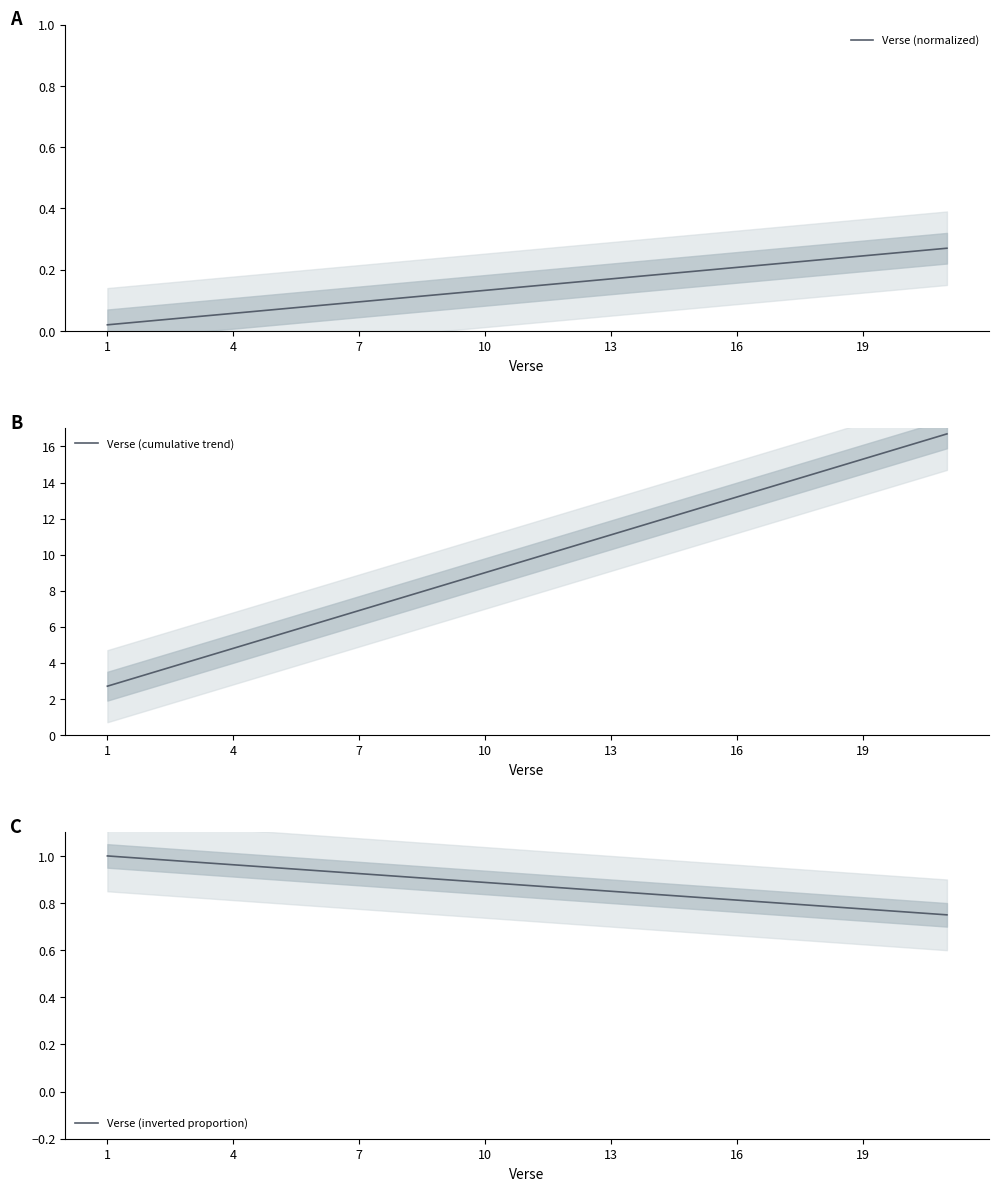

Is it true that Verse (cumulative trend) equals 9.1 at 19?

False